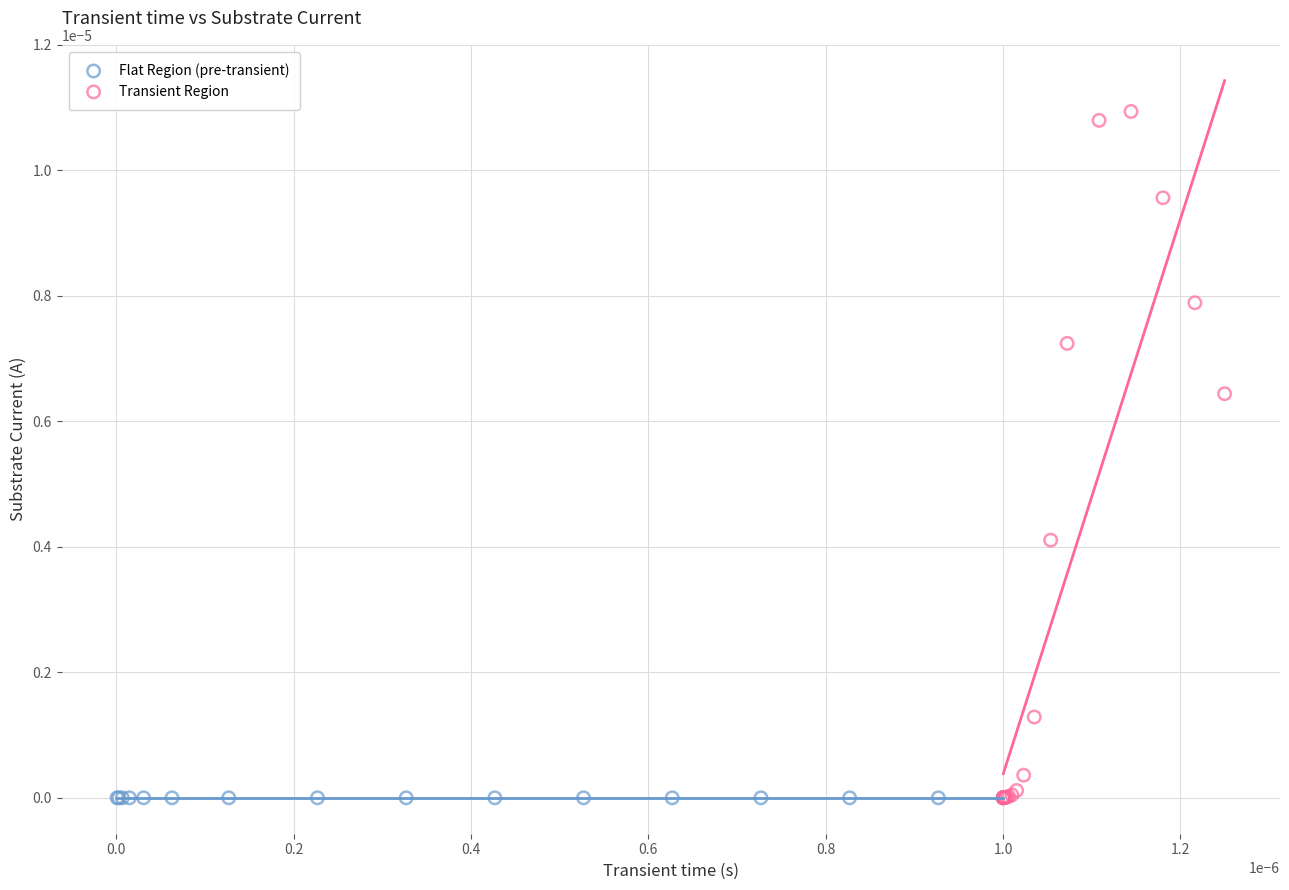

Which series contains the highest Y value?

Transient Region